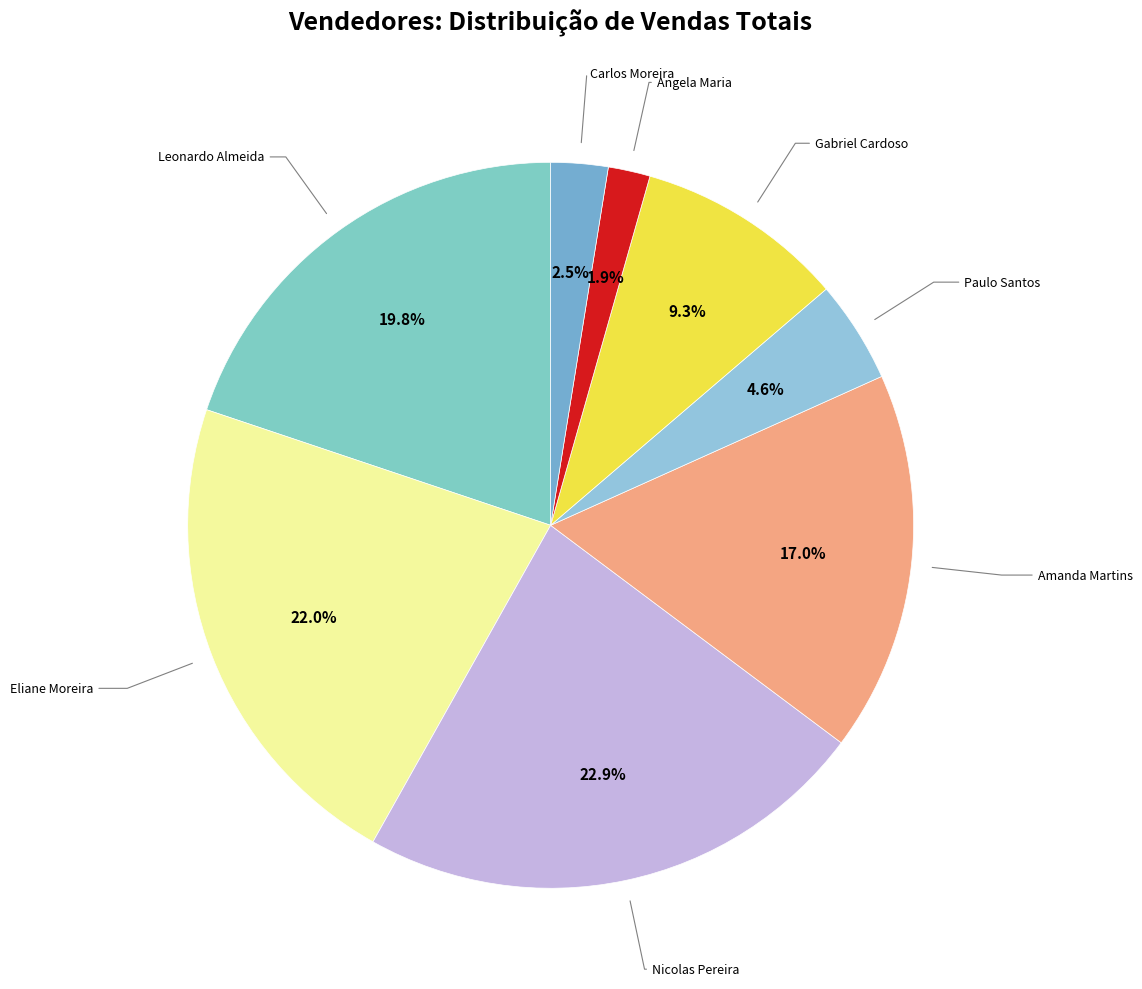

Which category has the biggest portion of the pie?

Nicolas Pereira